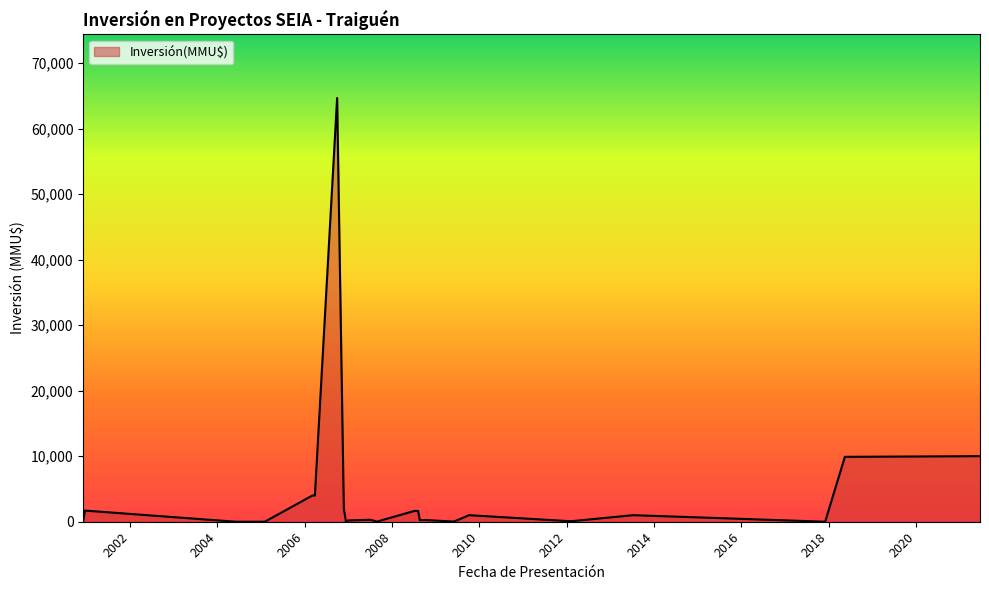

What is the difference between the maximum and minimum values?

64655